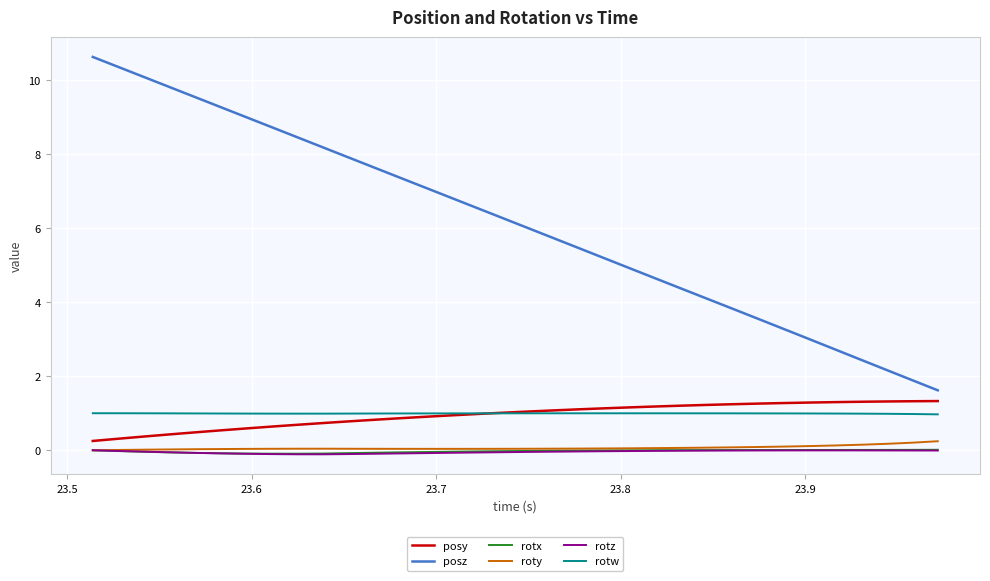

True or false: posz and rotz cross at least once.

False